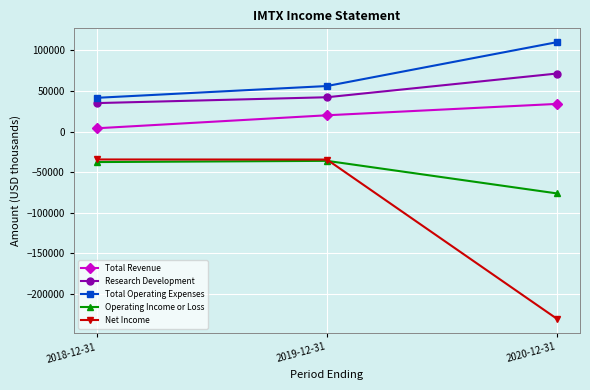

At which label is Net Income closest to -132400?

2019-12-31